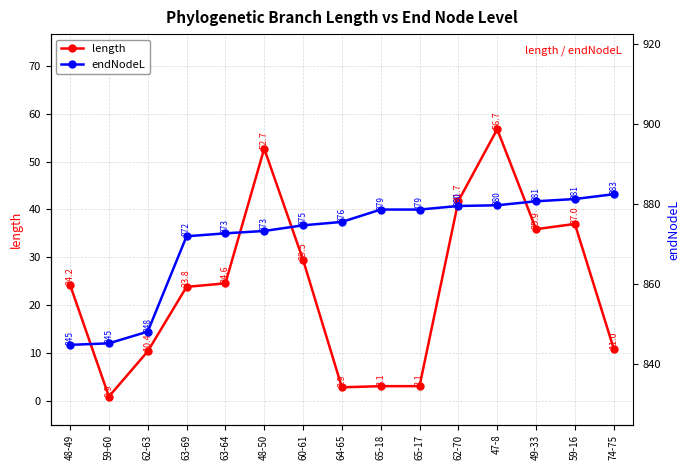

What is the value of the length point at the 10th from the left?

3.1